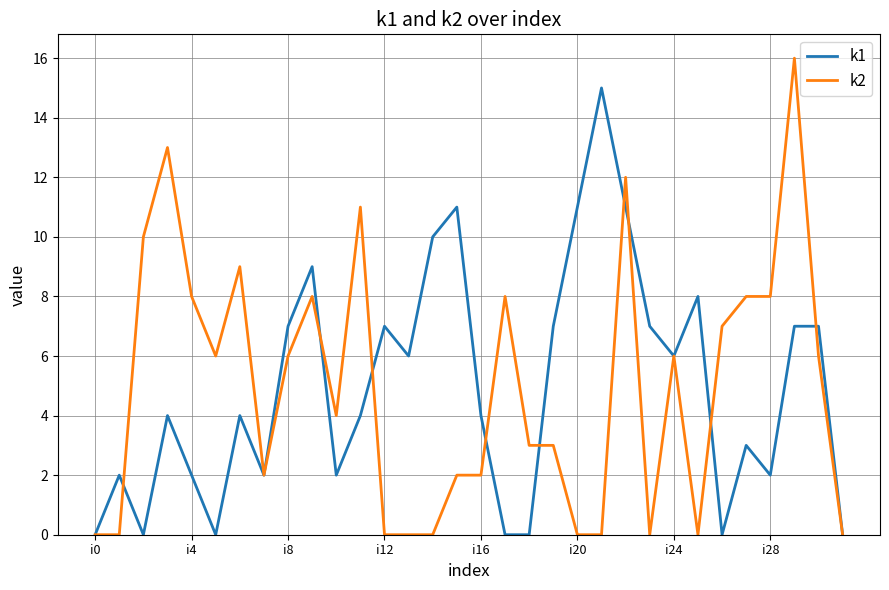

Reading left to right, transcribe all the data shown in this chart.

k1: 0	2	0	4	2	0	4	2	7	9	2	4	7	6	10	11	4	0	0	7	11	15	11	7	6	8	0	3	2	7	7	0
k2: 0	0	10	13	8	6	9	2	6	8	4	11	0	0	0	2	2	8	3	3	0	0	12	0	6	0	7	8	8	16	6	0